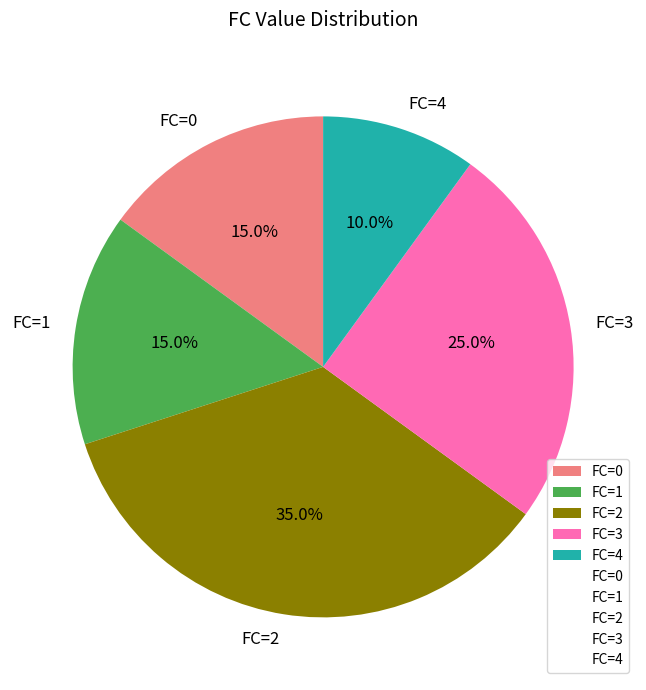

How many slices are in this pie chart?

5